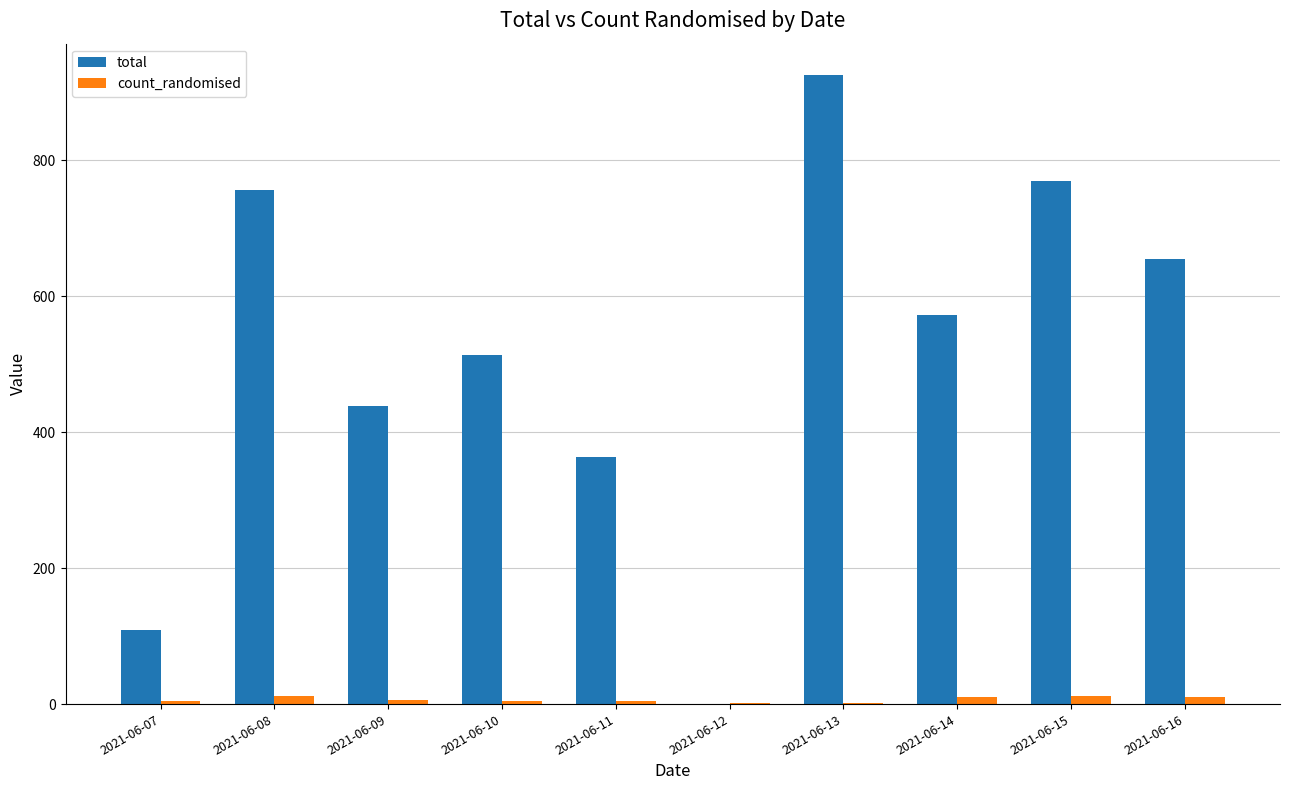

Which series has the largest total across all categories?

total